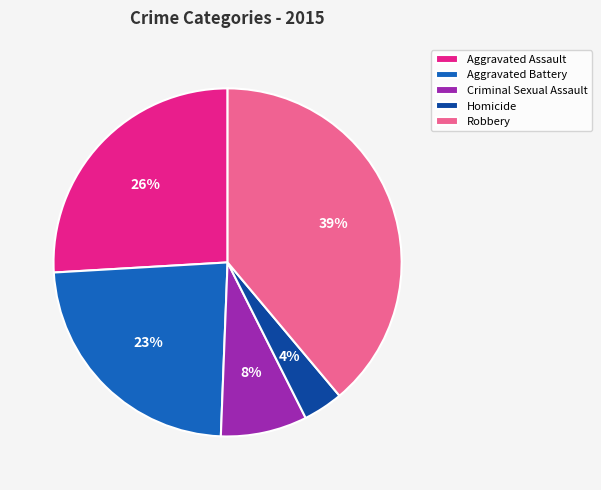

Which has a higher value, Robbery or Criminal Sexual Assault?

Robbery